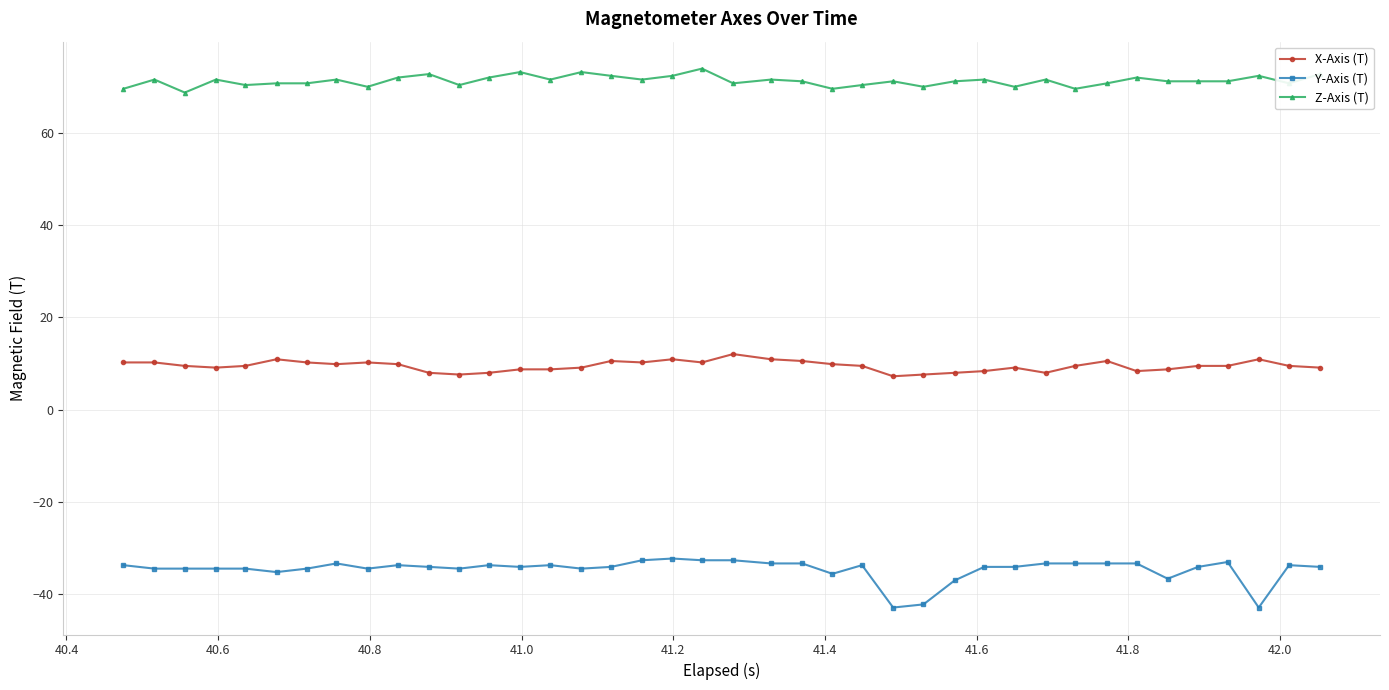

True or false: X-Axis (T) and Z-Axis (T) intersect in this chart.

False